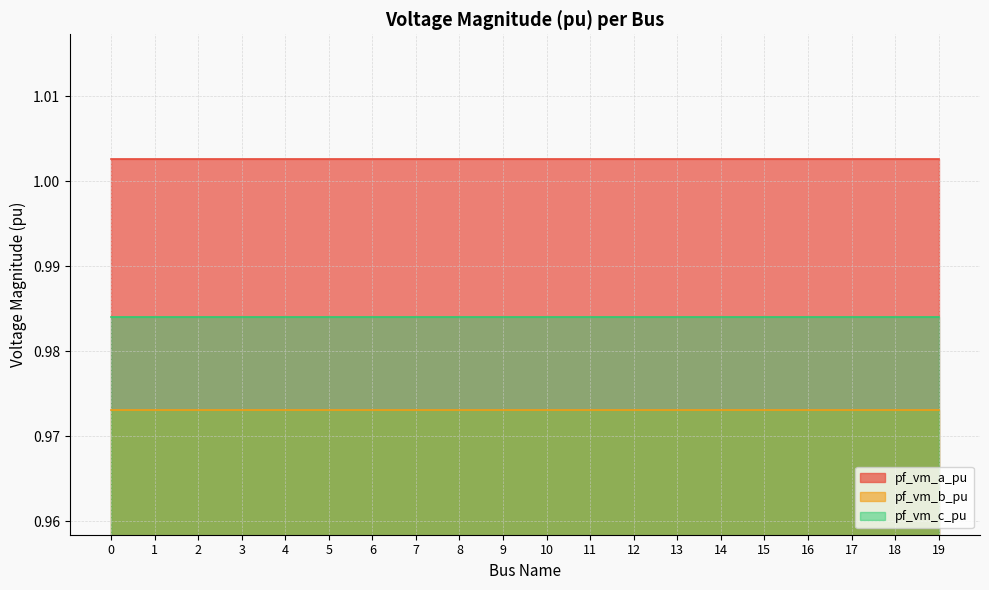

Reading left to right, what are all the values shown in this chart?

pf_vm_a_pu: 0=1.0	1=1.0	2=1.0	3=1.0	4=1.0	5=1.0	6=1.0	7=1.0	8=1.0	9=1.0	10=1.0	11=1.0	12=1.0	13=1.0	14=1.0	15=1.0	16=1.0	17=1.0	18=1.0	19=1.0
pf_vm_b_pu: 0=1.0	1=1.0	2=1.0	3=1.0	4=1.0	5=1.0	6=1.0	7=1.0	8=1.0	9=1.0	10=1.0	11=1.0	12=1.0	13=1.0	14=1.0	15=1.0	16=1.0	17=1.0	18=1.0	19=1.0
pf_vm_c_pu: 0=1.0	1=1.0	2=1.0	3=1.0	4=1.0	5=1.0	6=1.0	7=1.0	8=1.0	9=1.0	10=1.0	11=1.0	12=1.0	13=1.0	14=1.0	15=1.0	16=1.0	17=1.0	18=1.0	19=1.0